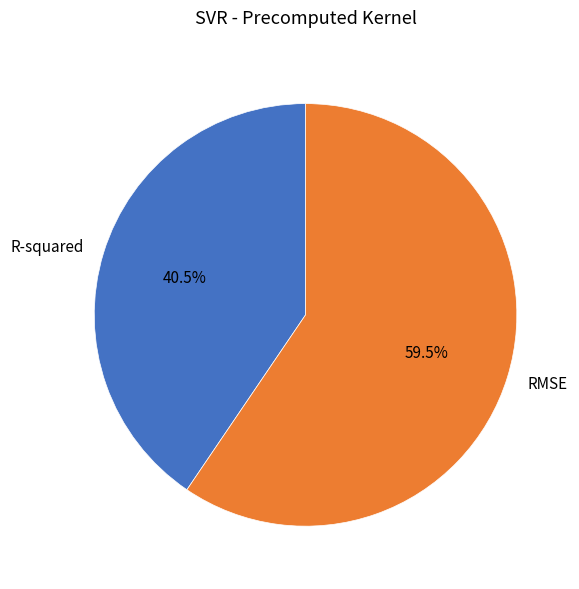

What portion of the pie excludes RMSE?

40.5%